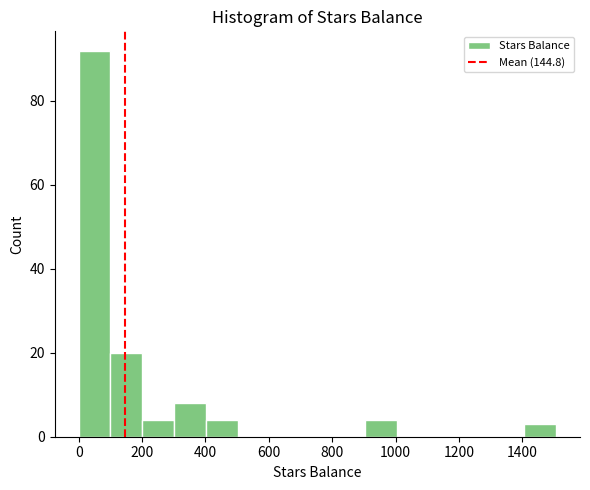

Reading left to right, transcribe this chart: for each bar, give the range it covers on the x-axis and its height. Neither the bar edges nor the heights are printed on the chart, so give them approximately, as read against the axes.

0 to 100: 92
100 to 200: 20
200 to 300: 4
300 to 400: 8
400 to 500: 4
500 to 600: 0
600 to 700: 0
700 to 800: 0
800 to 900: 0
900 to 1000: 4
1000 to 1100: 0
1100 to 1200: 0
1200 to 1300: 0
1300 to 1400: 0
1400 to 1500: 4